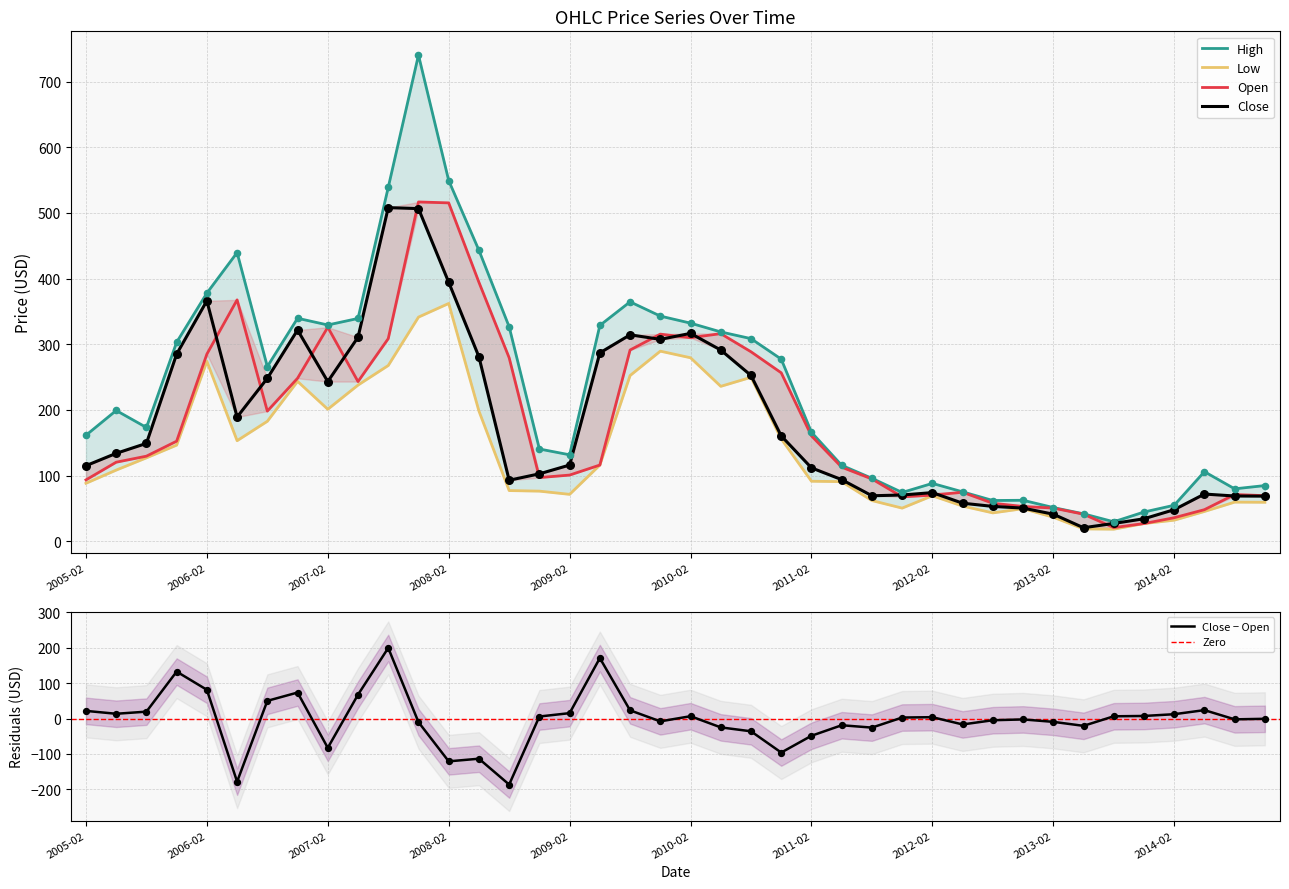

What is the total value across all series at 2013-05?

123.0